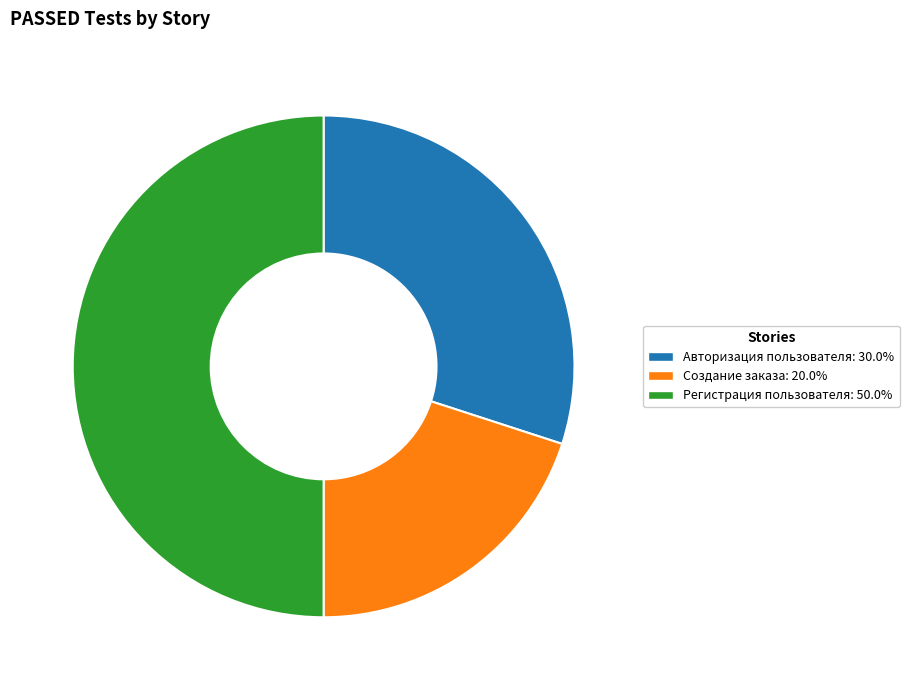

Does Создание заказа account for over 50% of the chart?

No